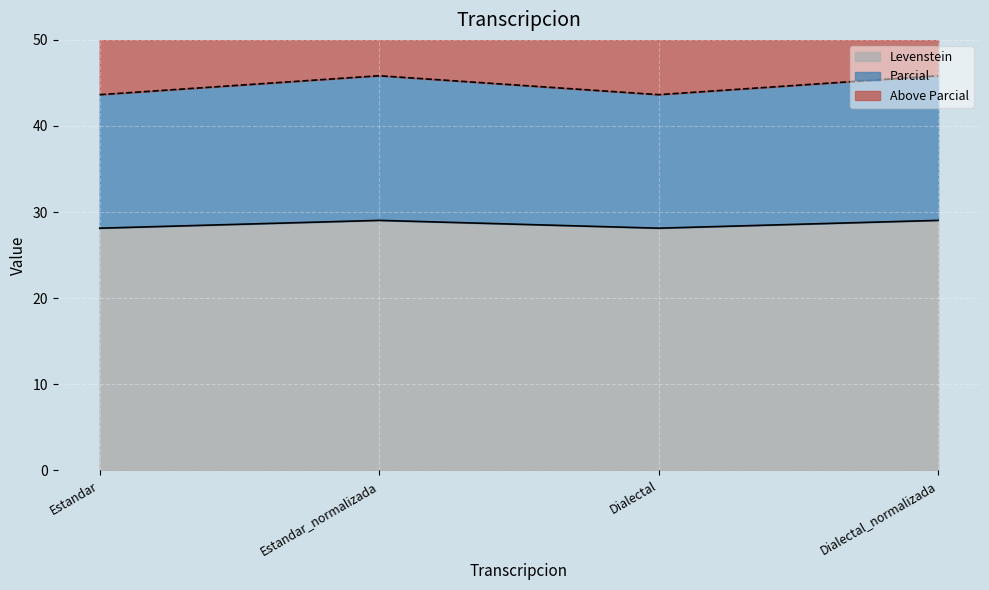

Reading left to right, transcribe all the data shown in this chart.

Levenstein: 28.1	29.0	28.1	29.0
Parcial: 43.6	45.8	43.6	45.8